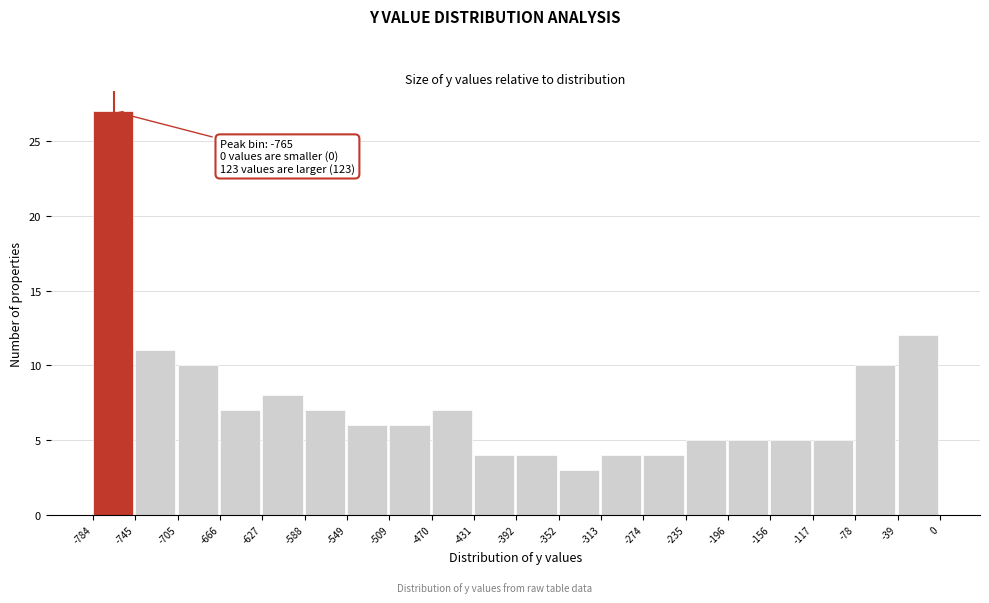

Over which range of the x-axis is the bar tallest?

-784 to -745